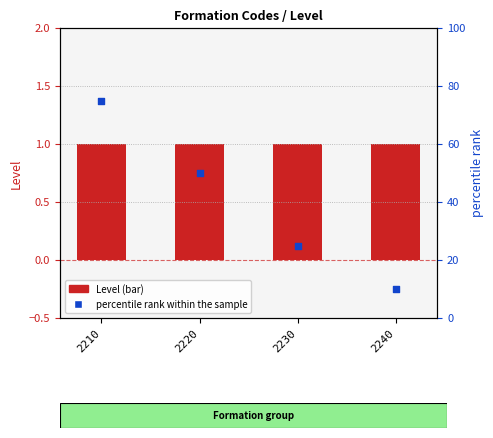

What are all the series names shown in the legend?

Level, percentile rank within the sample